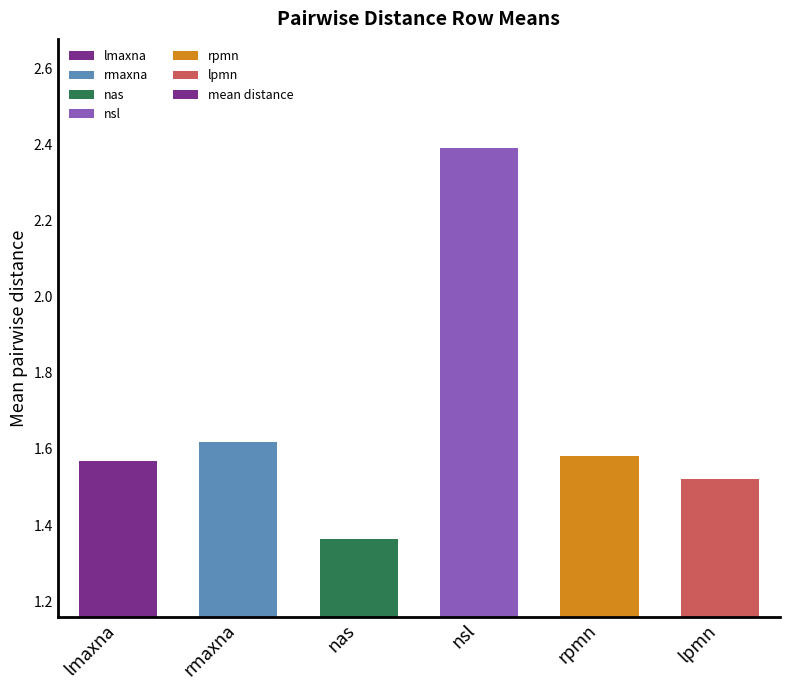

What is the sum of all values?

10.0